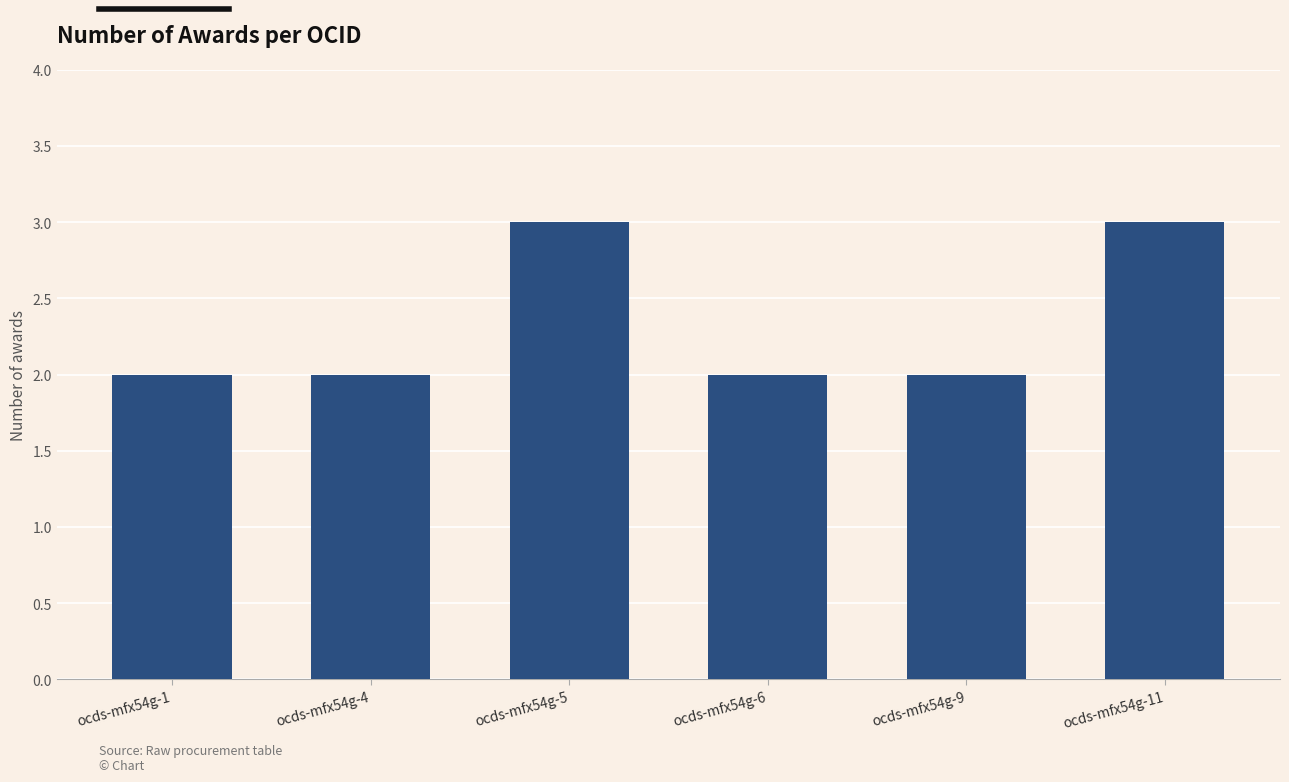

What is the greatest value displayed?

3